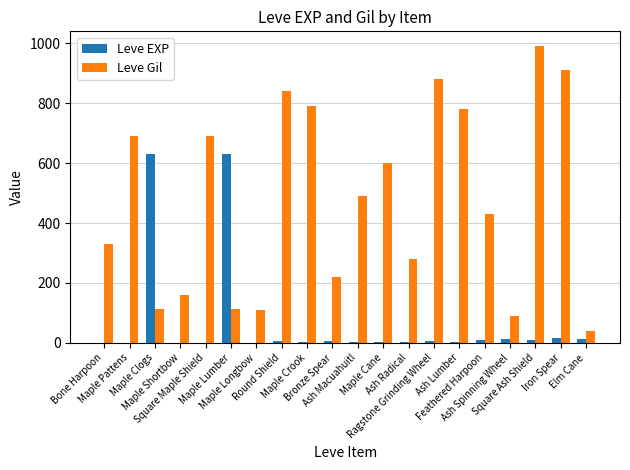

What is the sum of all Leve EXP values?

1359